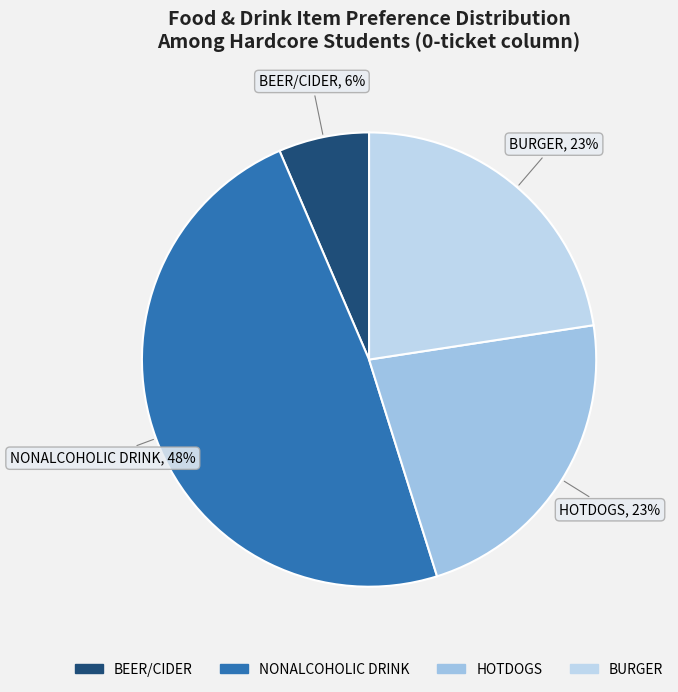

Is the sum of BEER/CIDER and NONALCOHOLIC DRINK greater than half?

Yes